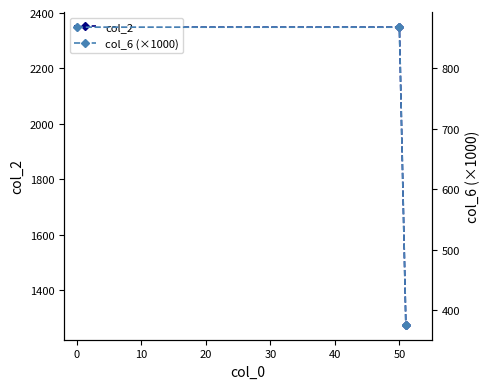

Does the chart have visible grid lines?

No